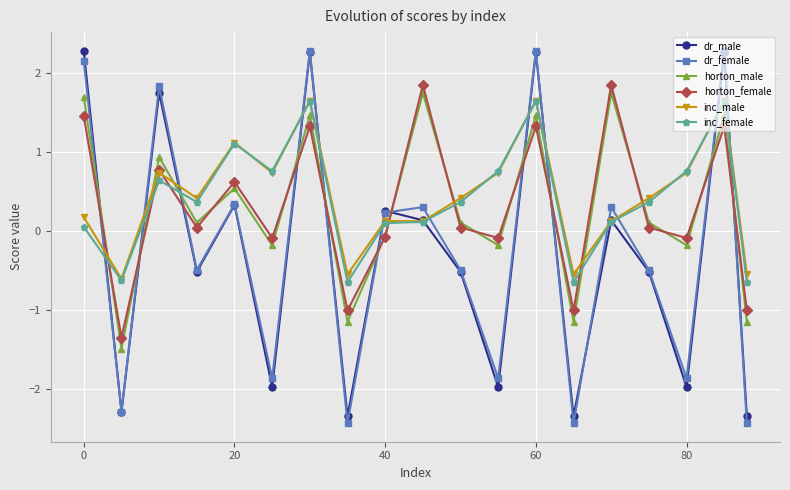

Which series has the widest spread of values?

dr_female